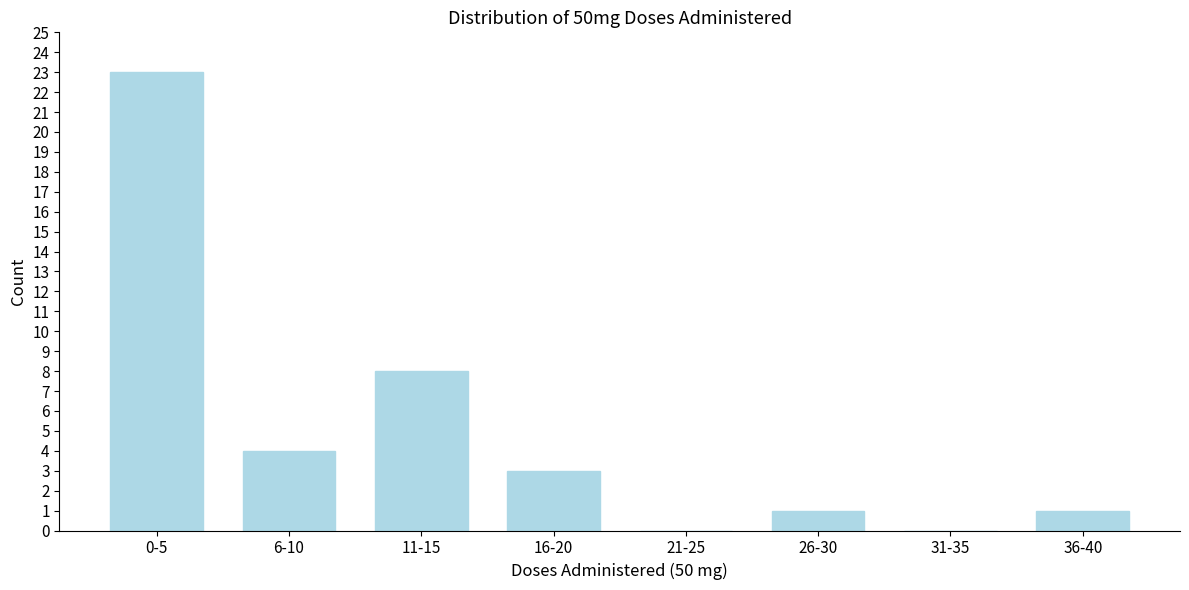

Reading left to right, extract all data points from this chart.

0-5=23	6-10=4	11-15=8	16-20=3	21-25=0	26-30=1	31-35=0	36-40=1